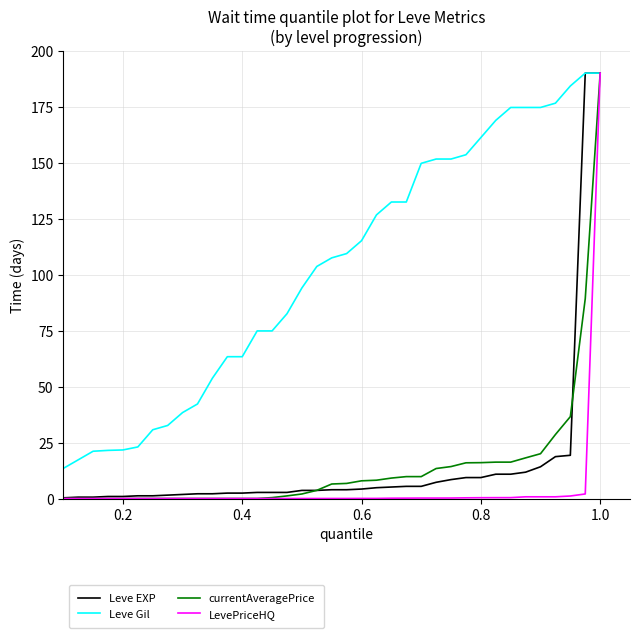

What is the sum of all LevePriceHQ values?

197.9